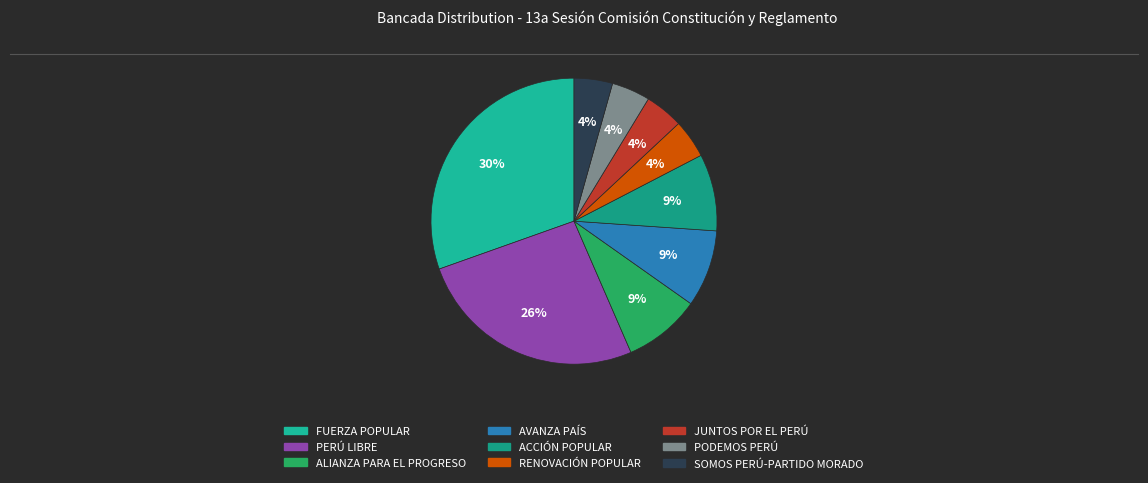

Does any single category account for the majority?

No